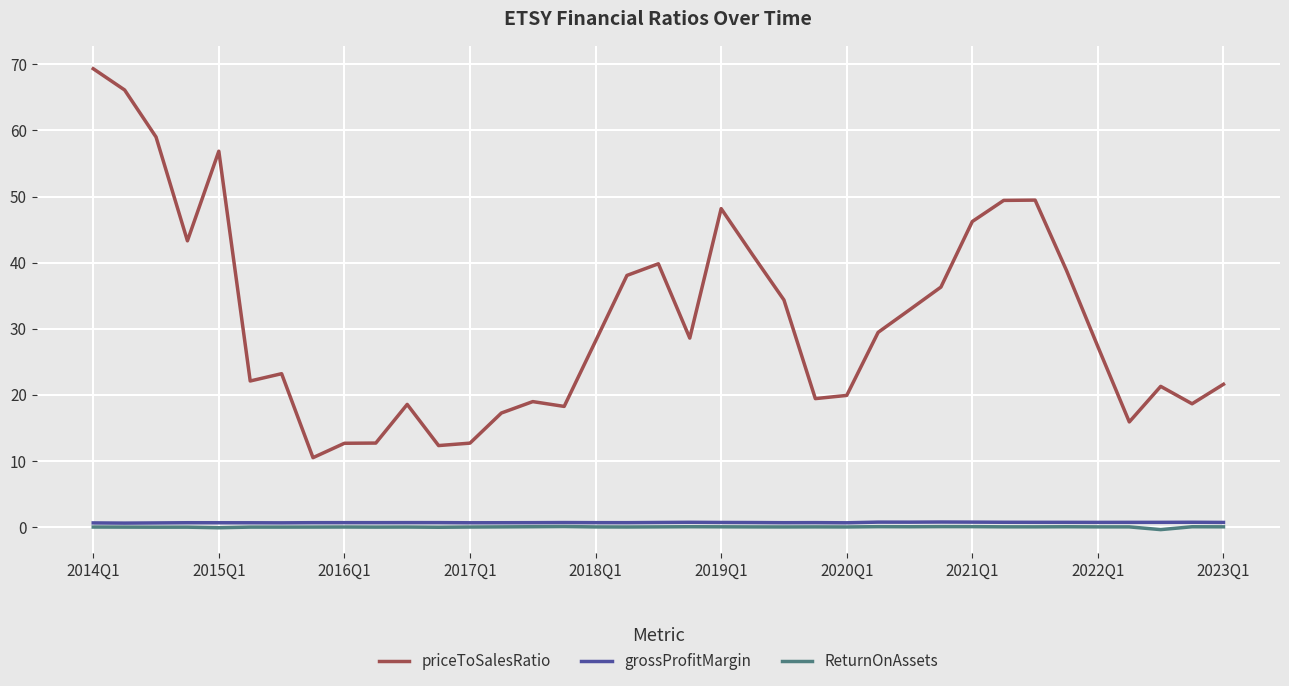

Which series has the largest range (max minus min)?

priceToSalesRatio